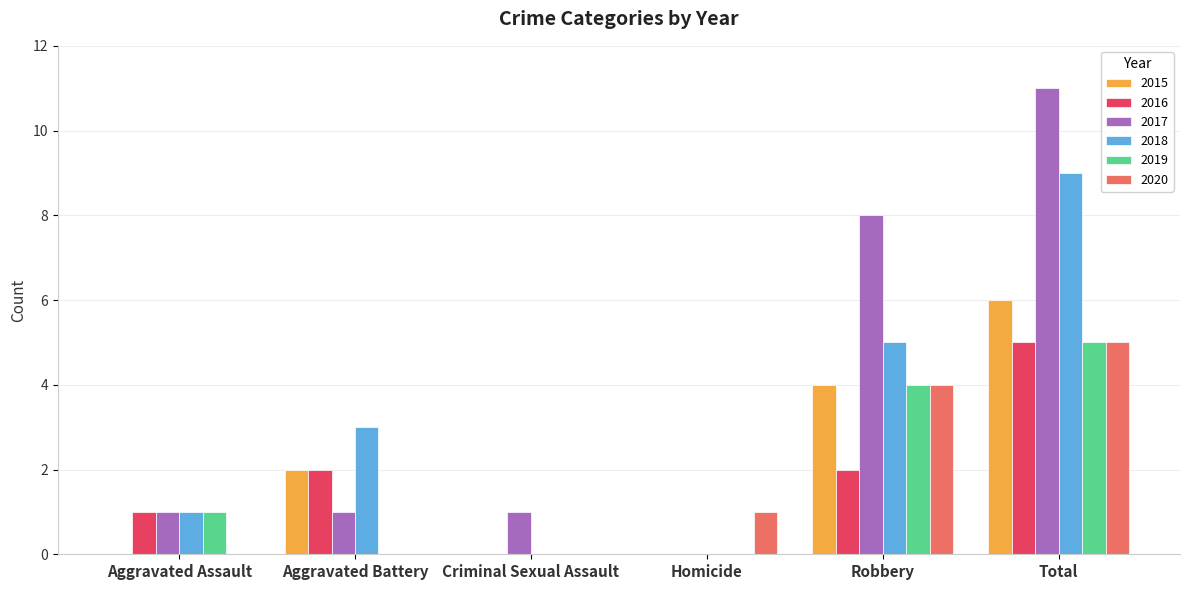

Reading left to right, what are all the values shown in this chart?

2015: 0	2	0	0	4	6
2016: 1	2	0	0	2	5
2017: 1	1	1	0	8	11
2018: 1	3	0	0	5	9
2019: 1	0	0	0	4	5
2020: 0	0	0	1	4	5